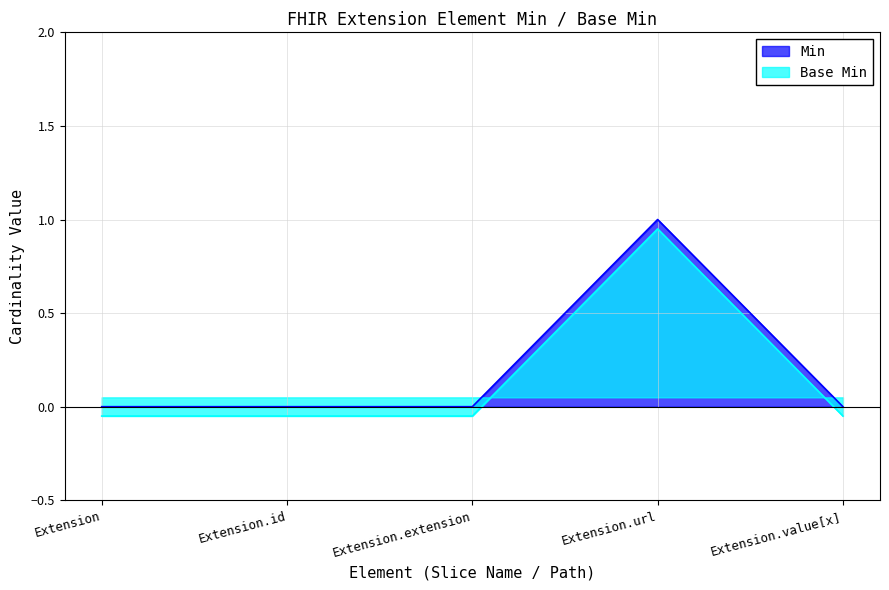

At which category does the chart reach its peak across all series?

Extension.url